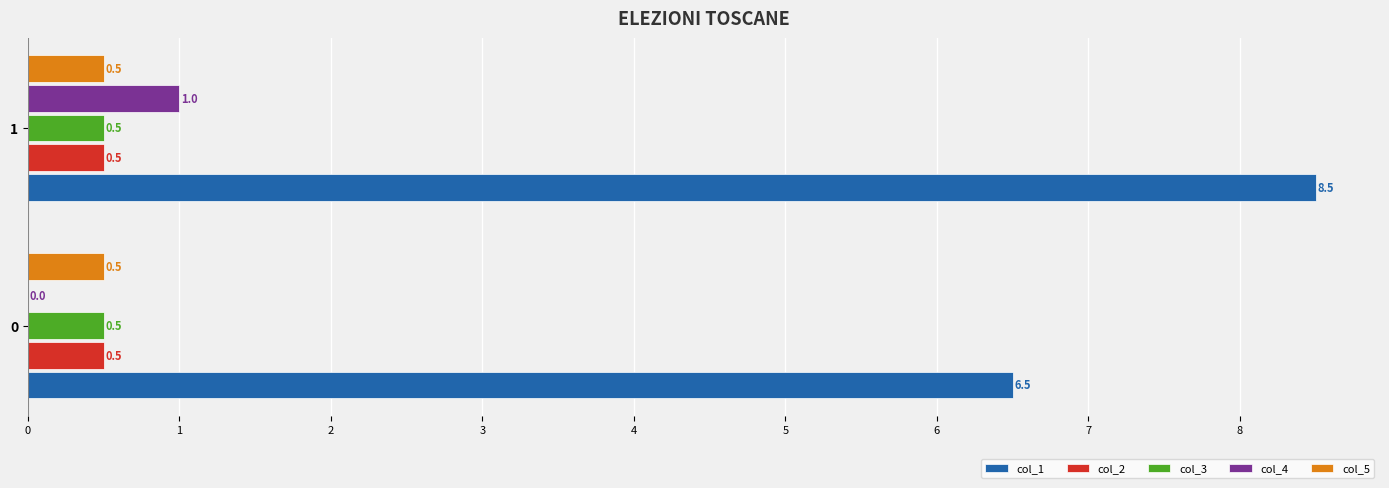

What is the sum of all col_4 values?

1.0